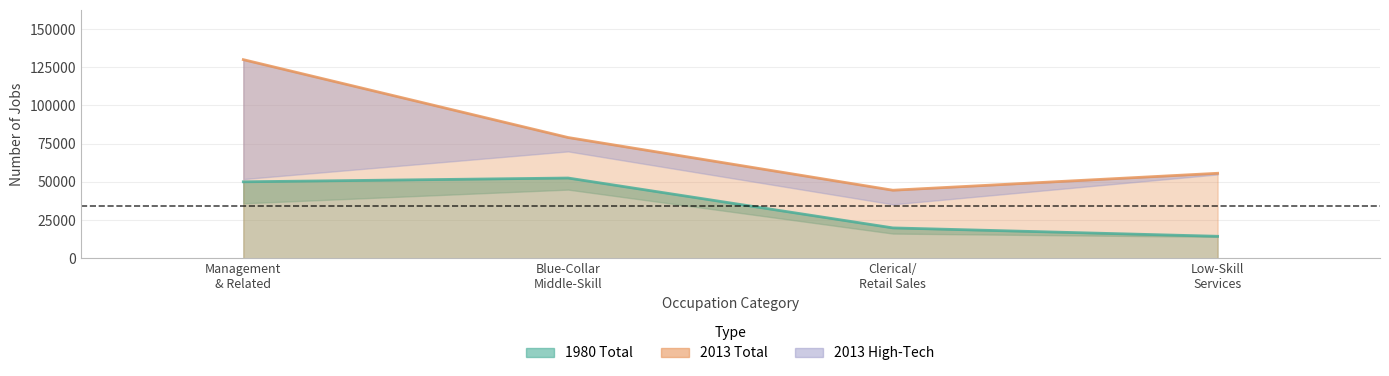

Which series has the widest spread of values?

jobs_13